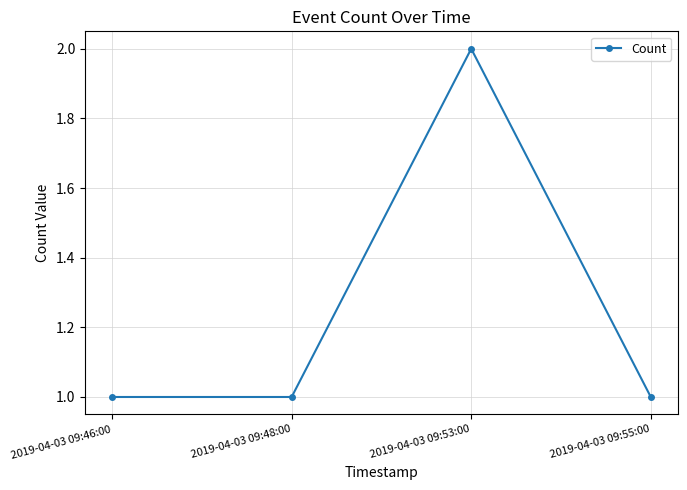

Which category has the highest value across all series?

2019-04-03 09:53:00